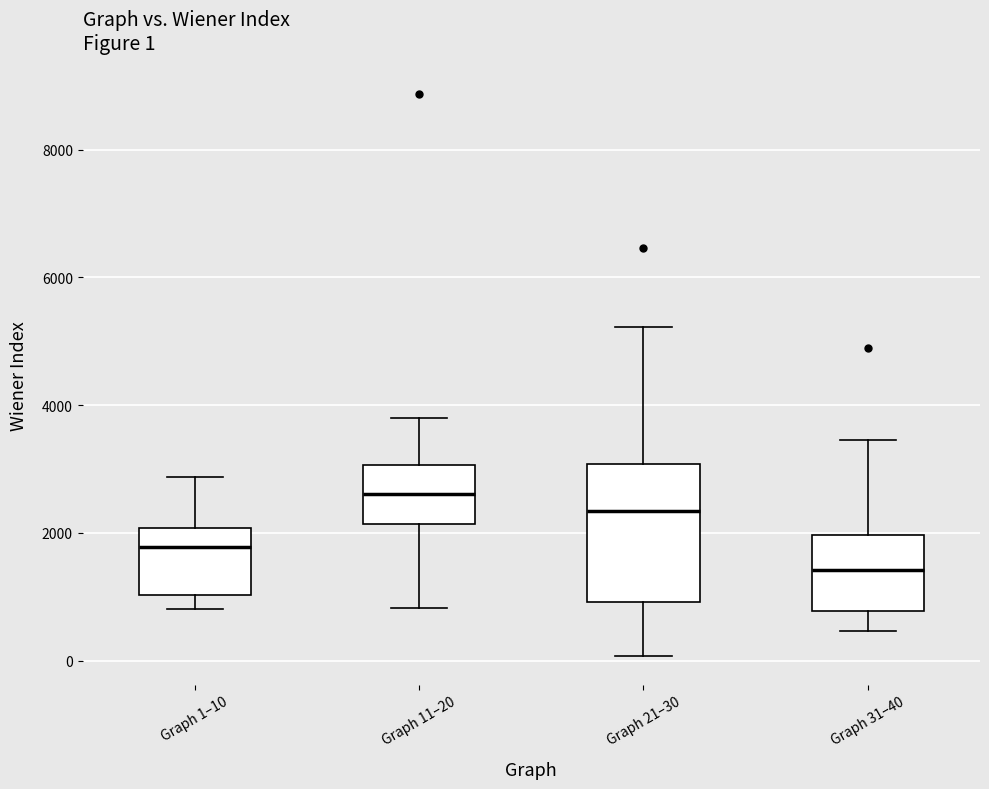

Which box is the tallest, from its lower edge to its upper edge?

Graph 21–30